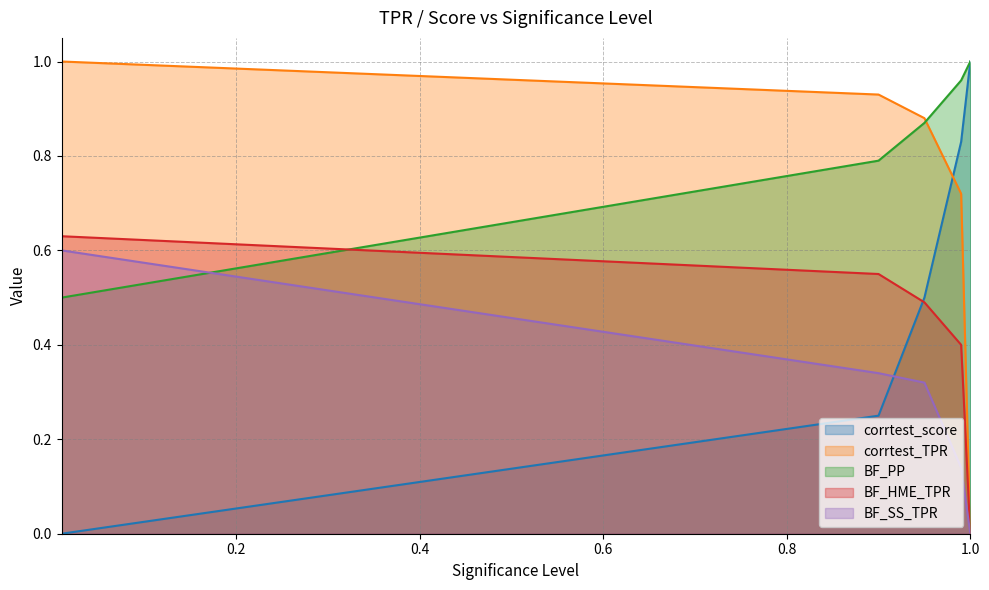

At which category does the chart reach its minimum across all series?

1.0